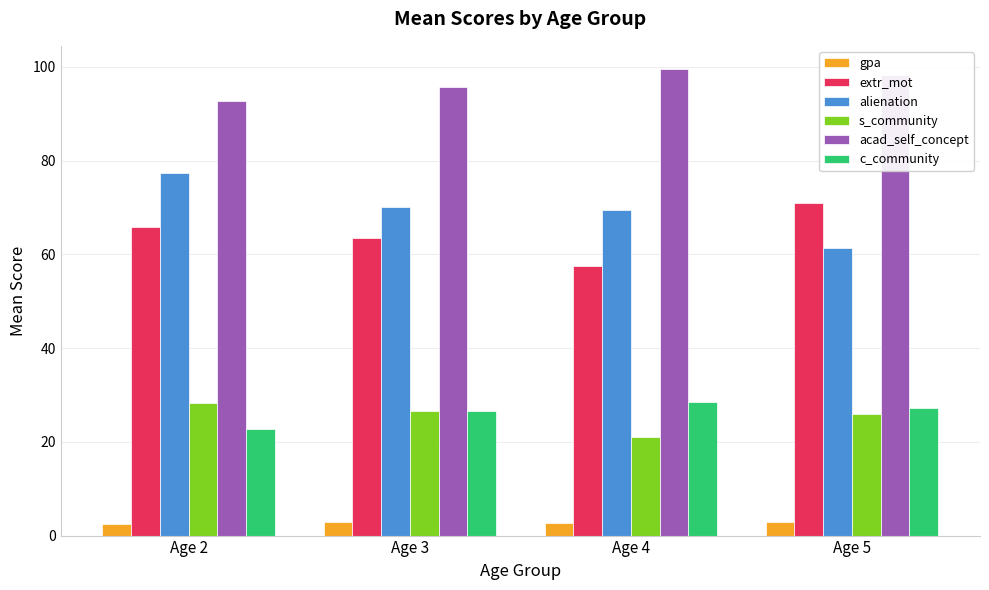

What is the difference between the second highest and minimum values in the alienation series?

8.9